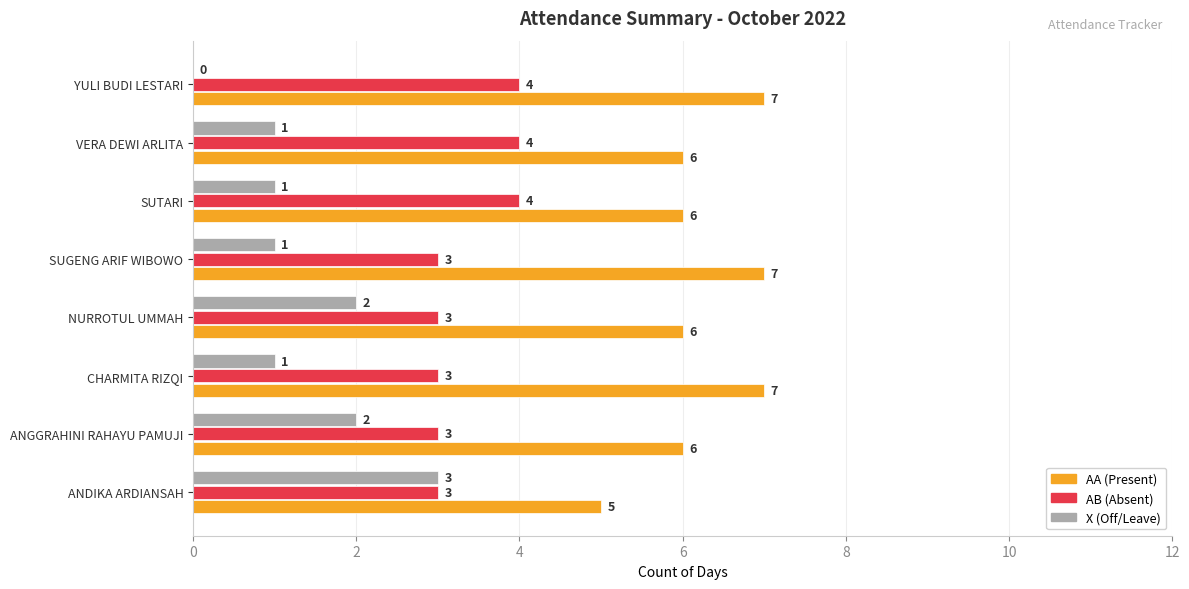

What is the total value across all series at ANDIKA ARDIANSAH?

11